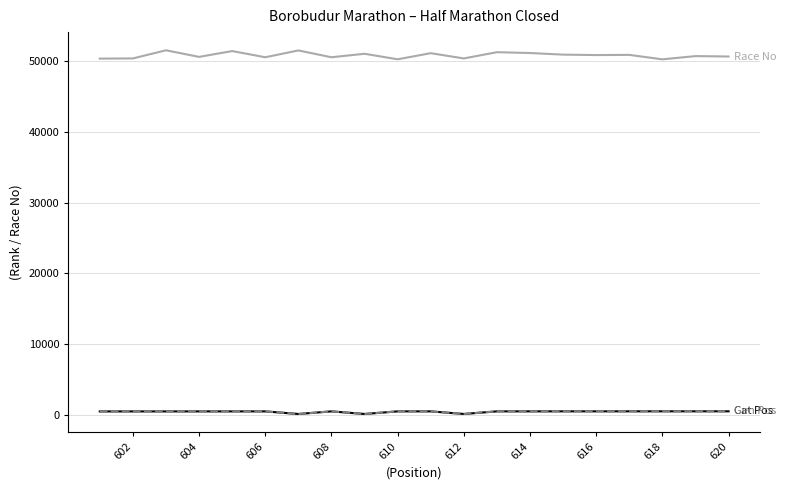

What is the maximum value shown in the chart?

51525